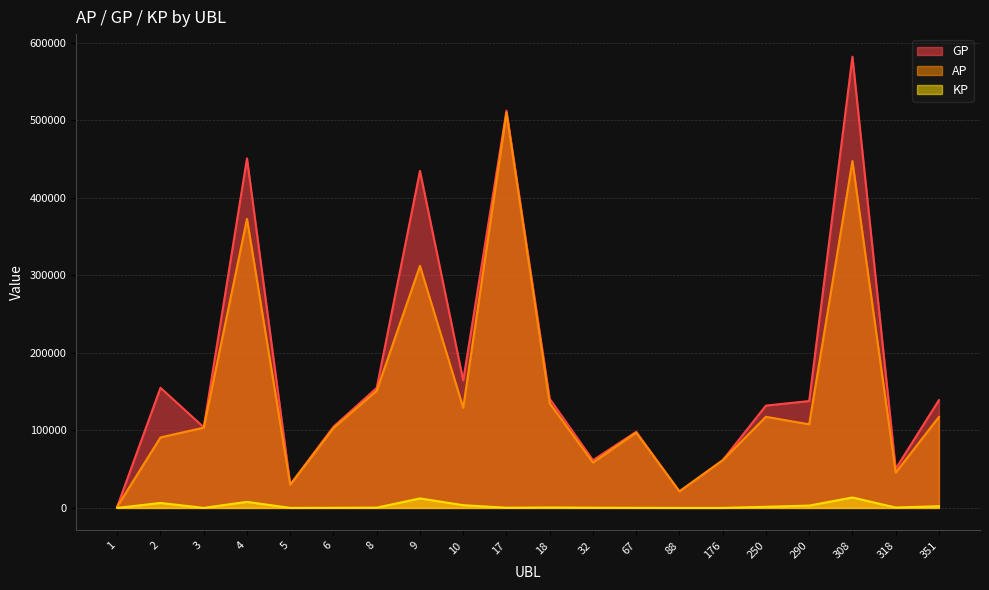

Reading right to left, list all the values displayed in this chart.

AP: 117327.0	45474.0	447378.0	107801.0	117539.0	61482.0	21291.0	97174.0	58565.0	134866.0	509917.0	129184.0	312247.0	151149.0	103135.0	29833.0	372865.0	103536.0	90979.0	1689.0
GP: 139013.0	50434.0	582055.0	137841.0	131985.0	61516.0	21291.0	98224.0	61479.0	140745.0	512377.0	164441.0	434713.0	154801.0	104715.0	30129.0	450787.0	104022.0	154978.0	1689.0
KP: 2168.6	496.0	13467.7	3004.0	1444.6	3.4	0.0	105.0	291.4	587.9	246.0	3525.8	12246.6	365.2	158.0	29.6	7792.2	48.6	6399.9	0.0